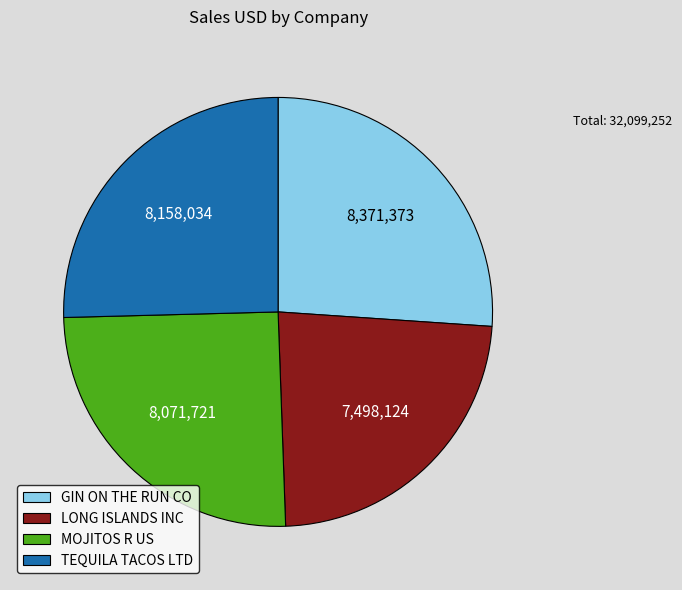

What is the largest slice in the pie chart?

GIN ON THE RUN CO